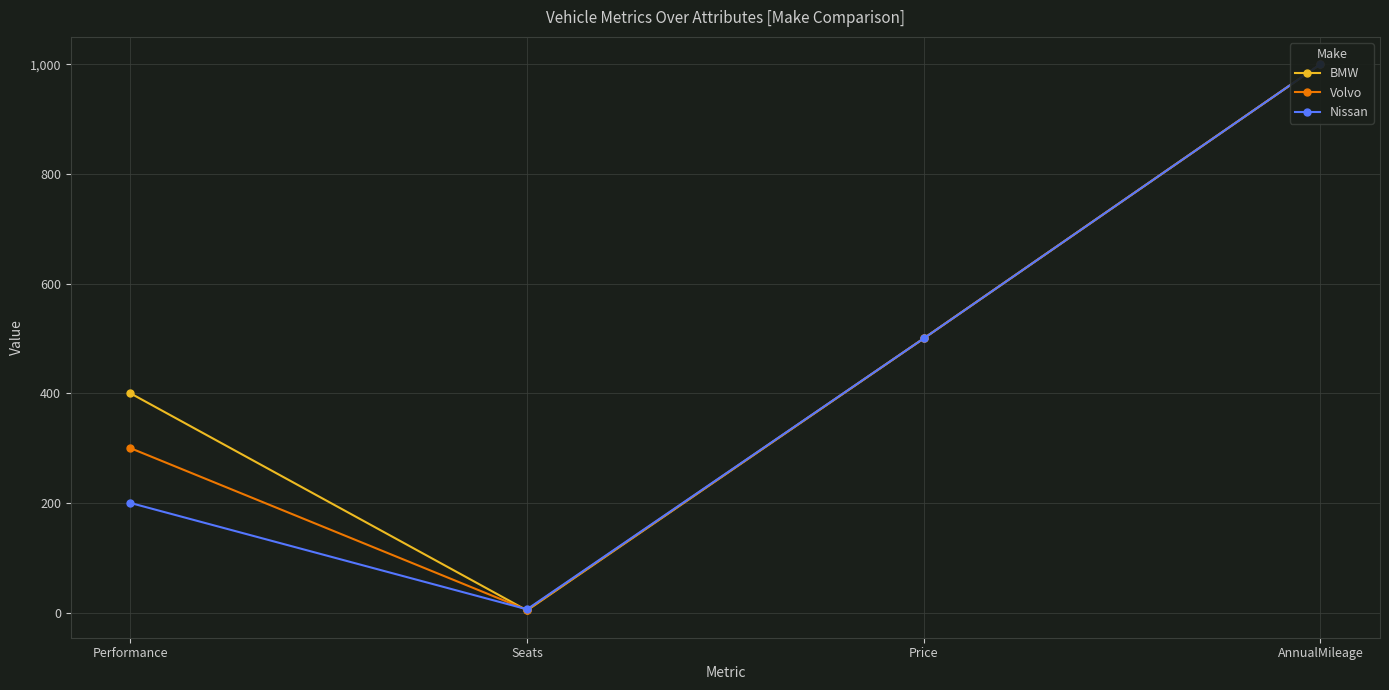

What is the sum of the BMW values at Seats and Performance?

404